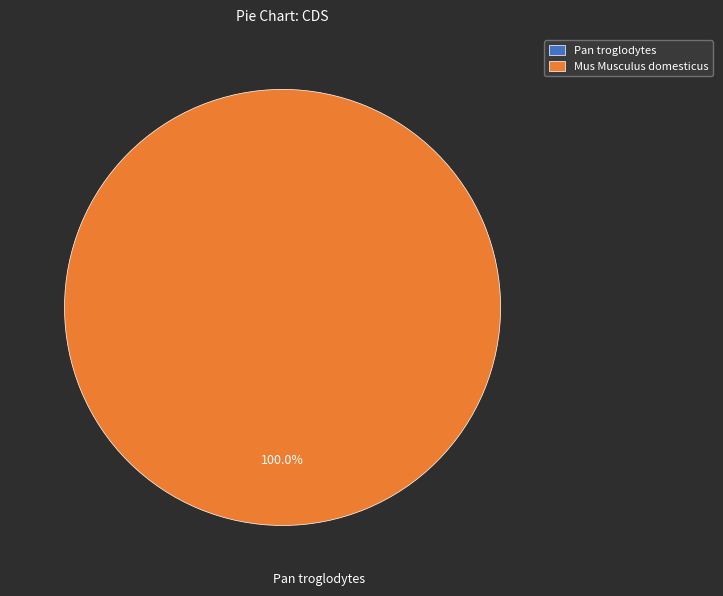

What is the change in value from Pan troglodytes to Mus Musculus domesticus?

+1